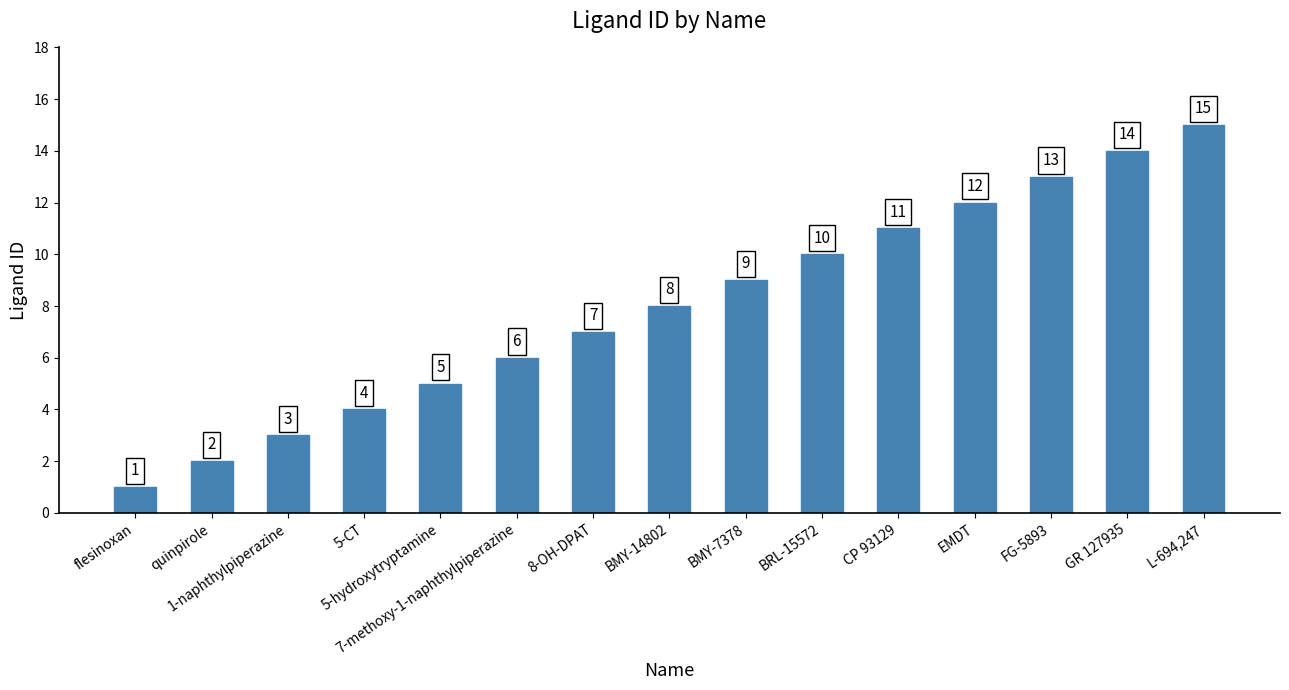

Where is the data nearest to the value 8?

BMY-14802